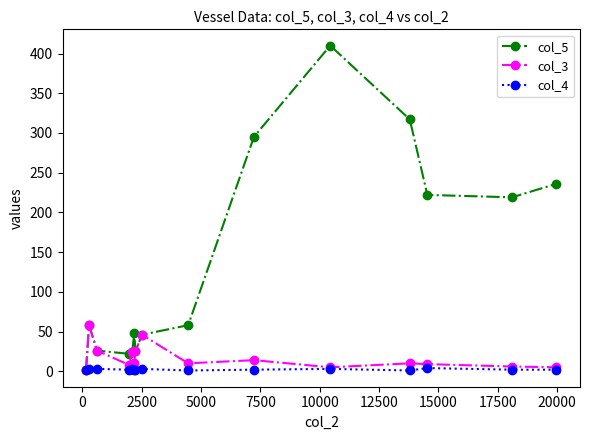

What is the maximum value shown in the chart?

410